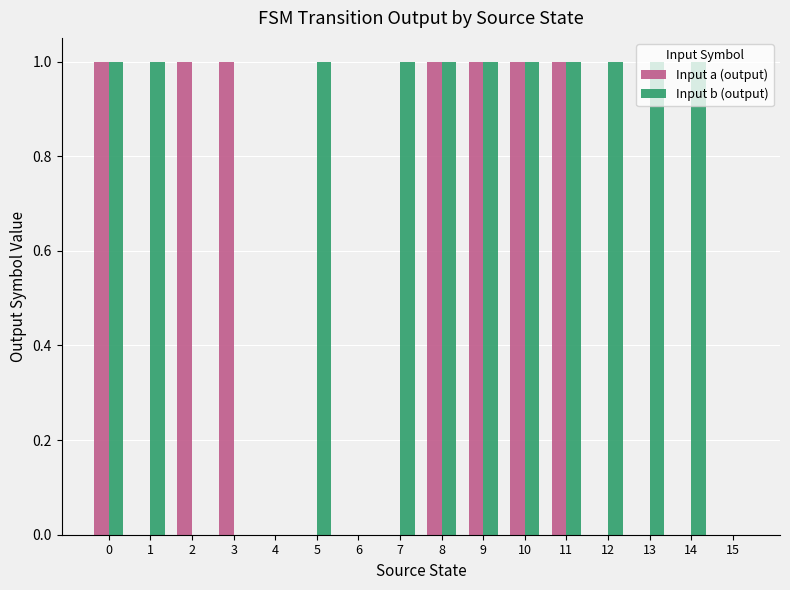

True or false: Input b (output) has a value of 2 at 5.

False